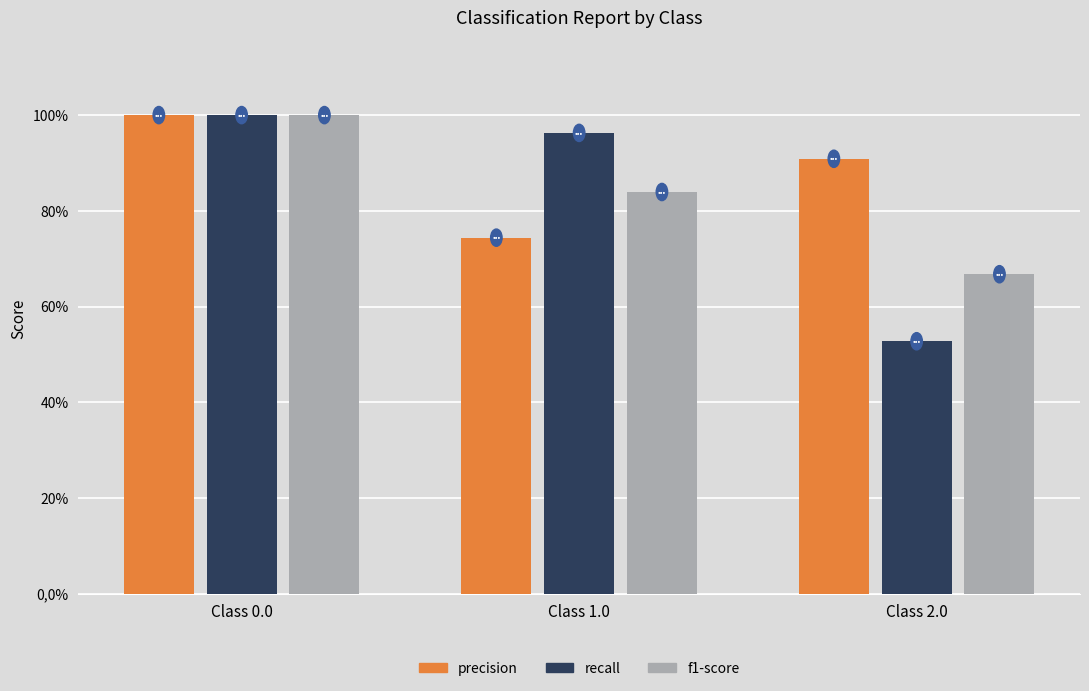

Are the bars grouped side by side (vs. stacked)?

Yes